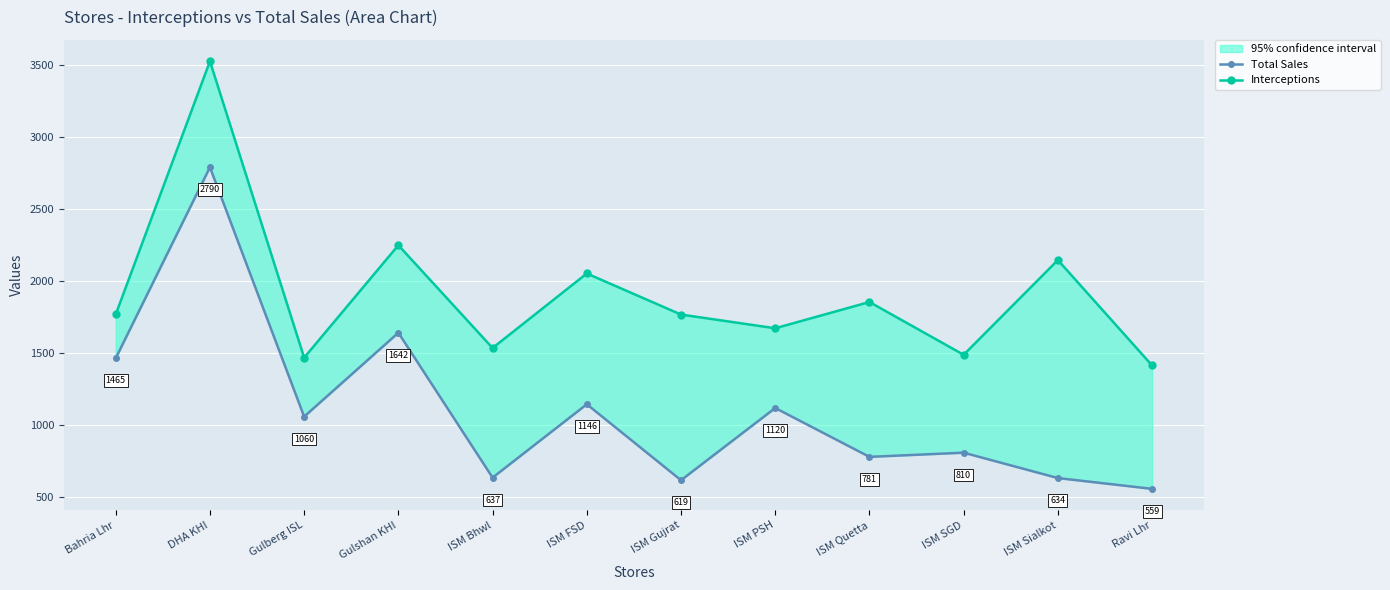

Which category has the lowest value in the Interceptions series?

Ravi Lhr